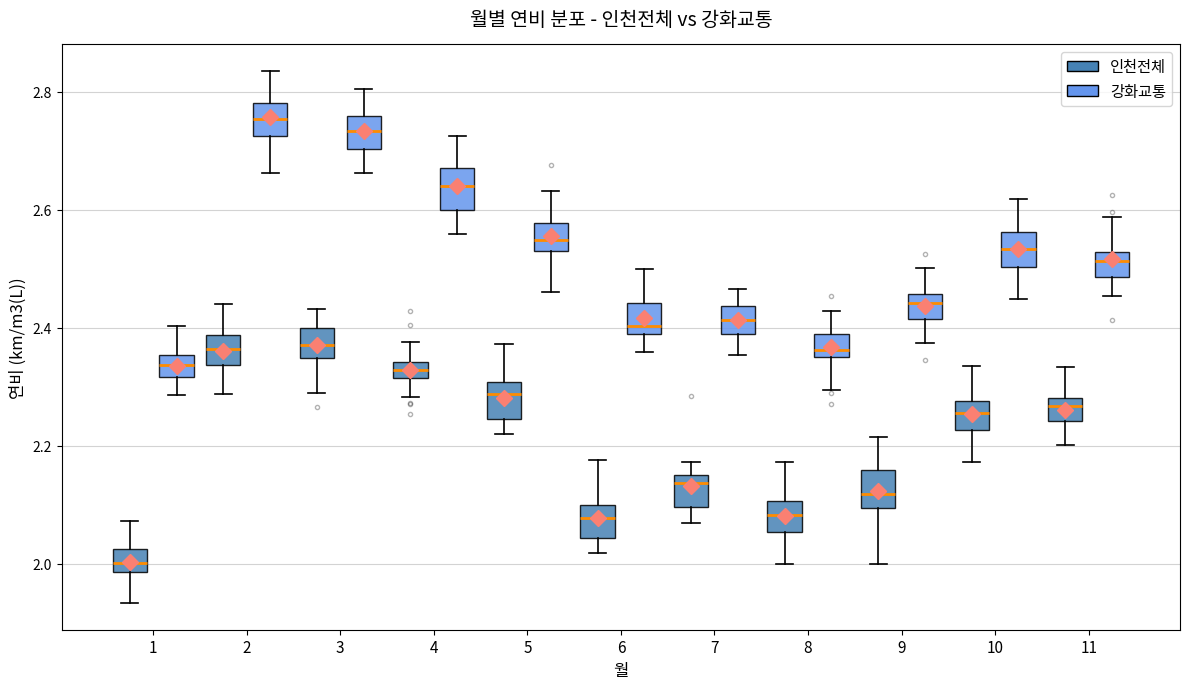

Which box's median line is the highest?

2 (강화교통)